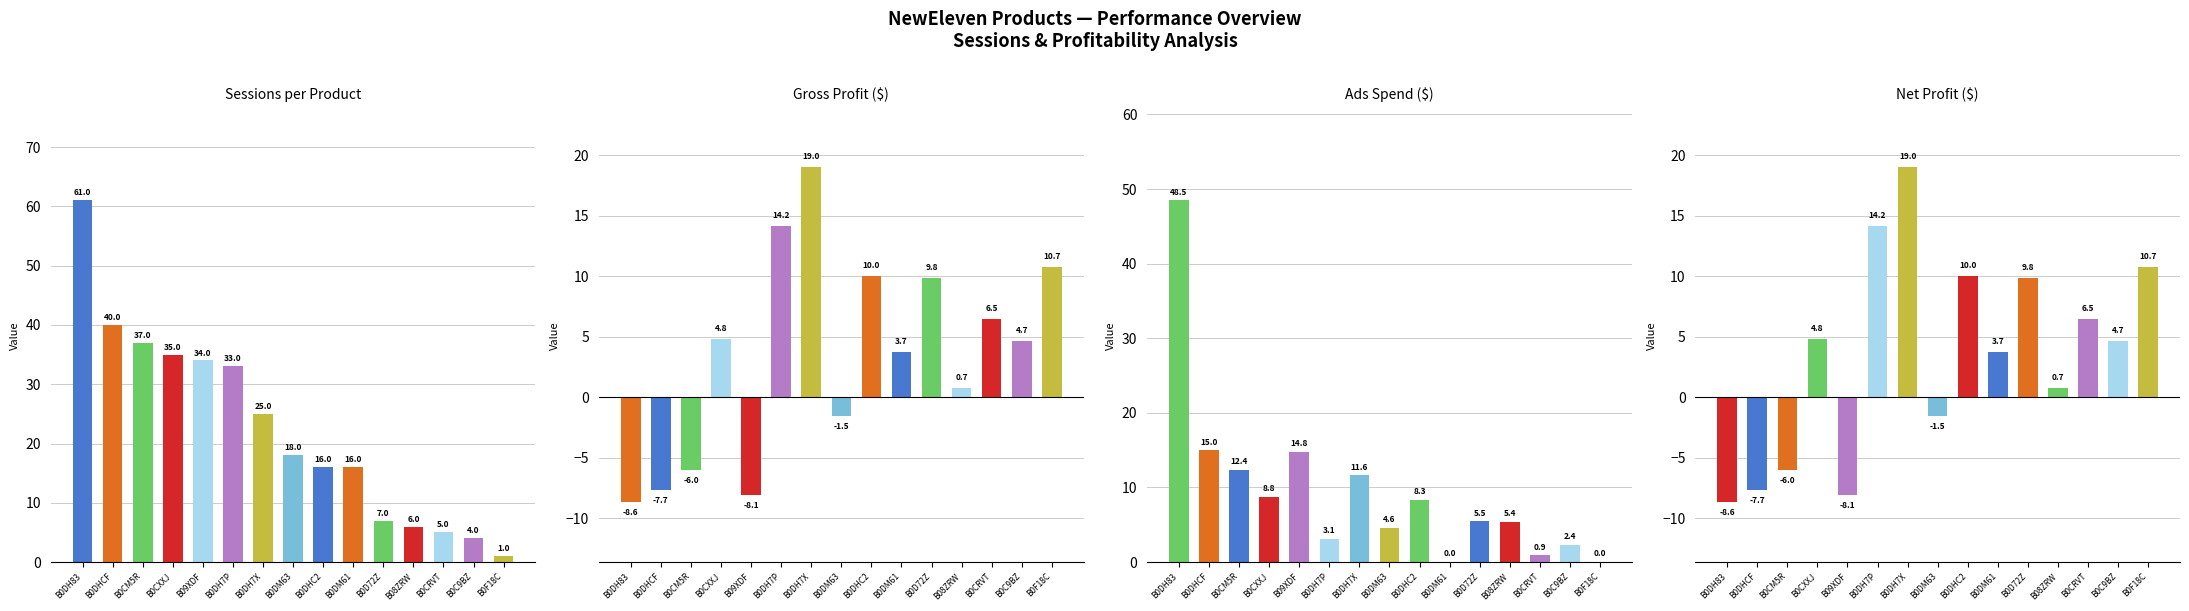

What position from the right is B0DH83?

15